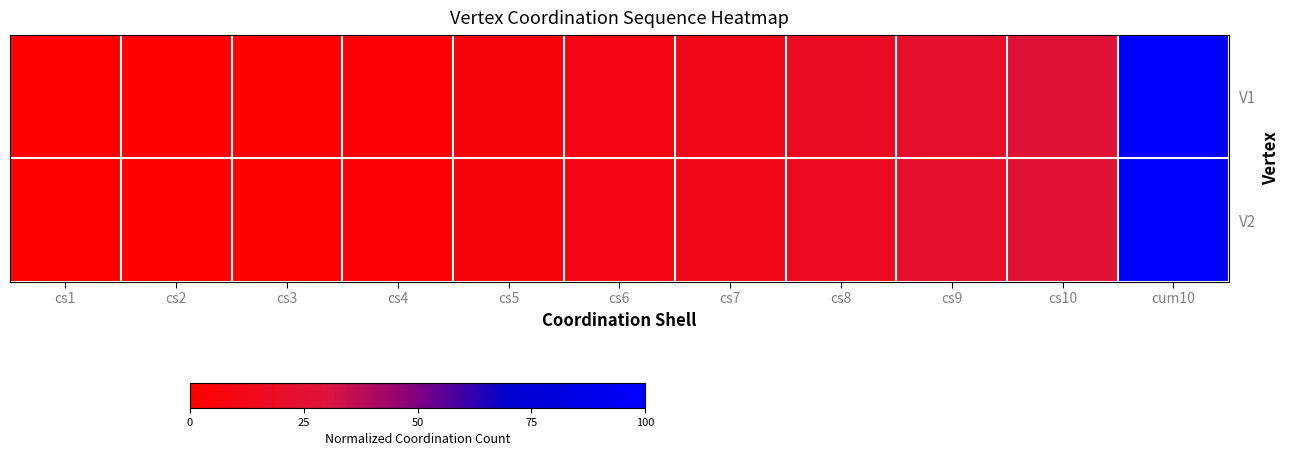

Between cs10 and cs2, which is larger?

cs10